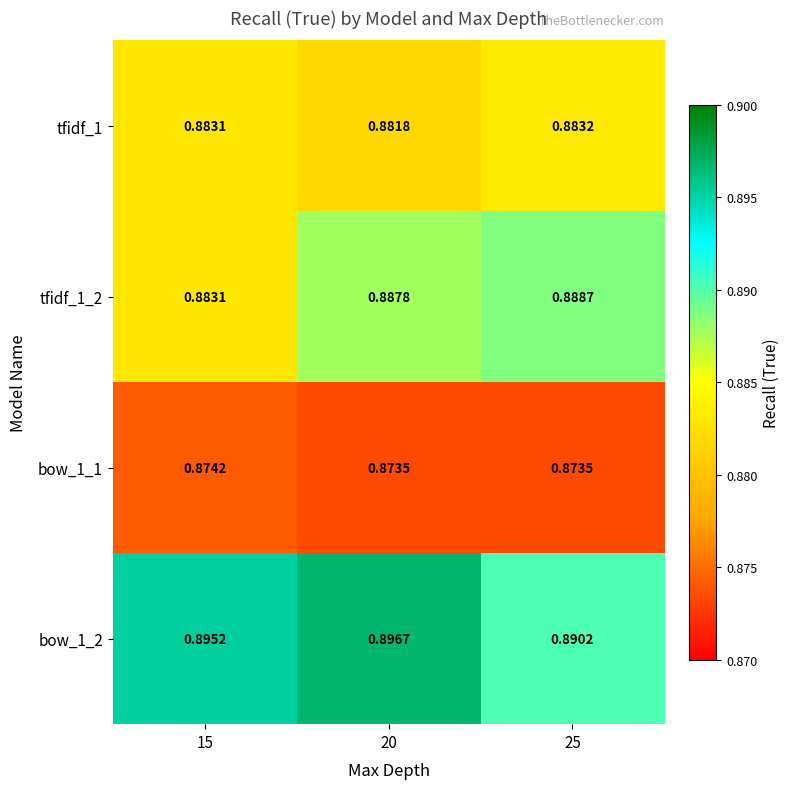

Is the value of tfidf_1_2 at 20 greater than the value of bow_1_2 at 15?

No